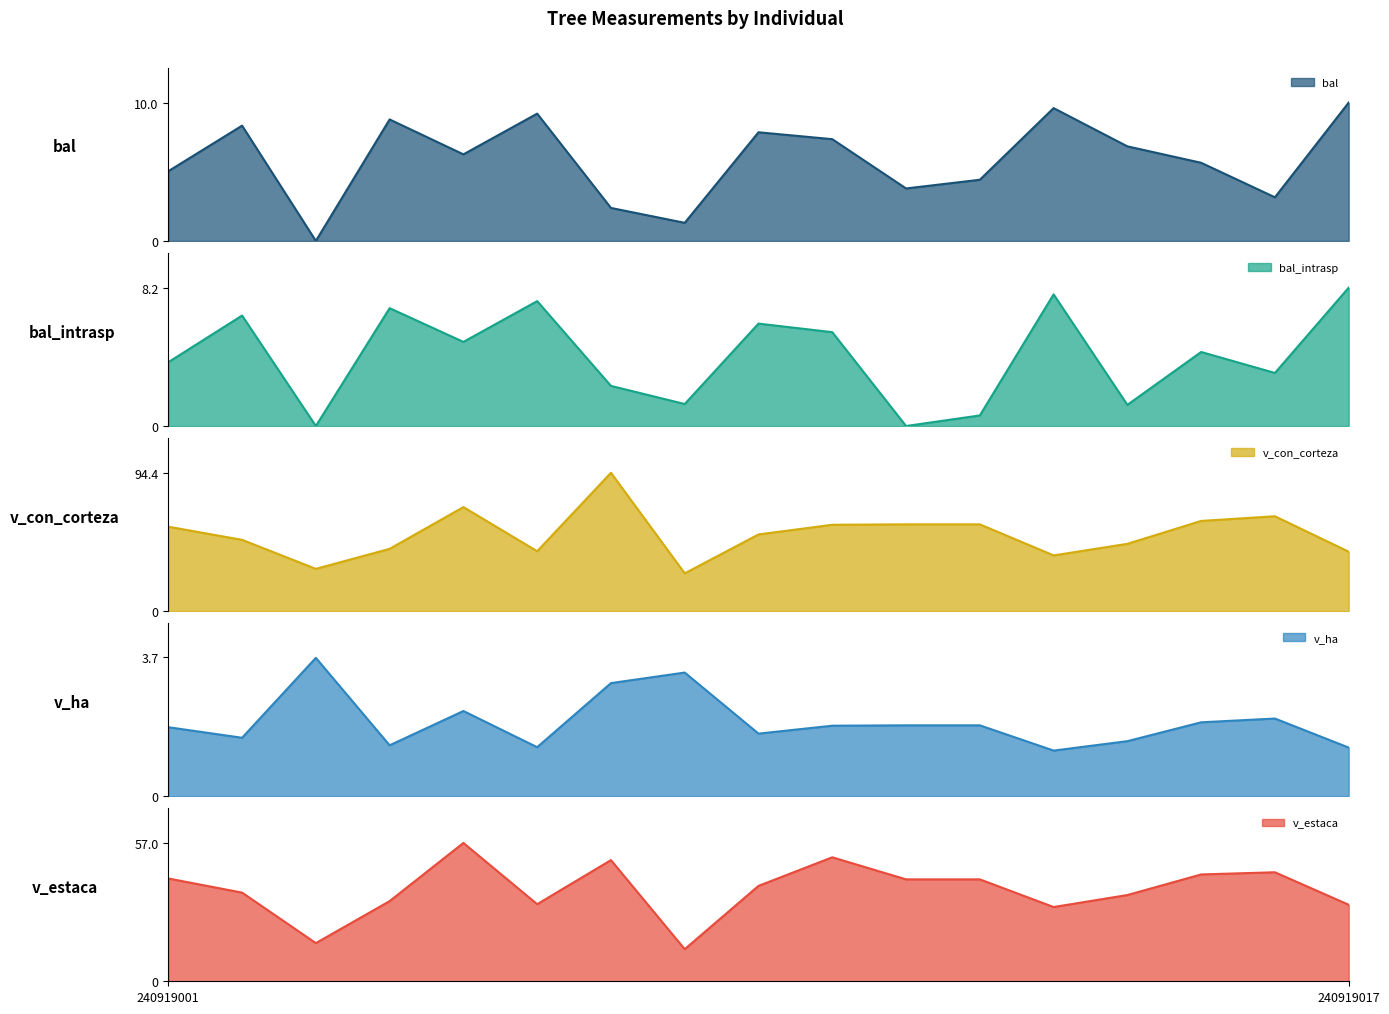

True or false: v_estaca has more than 0 interior local peaks.

True